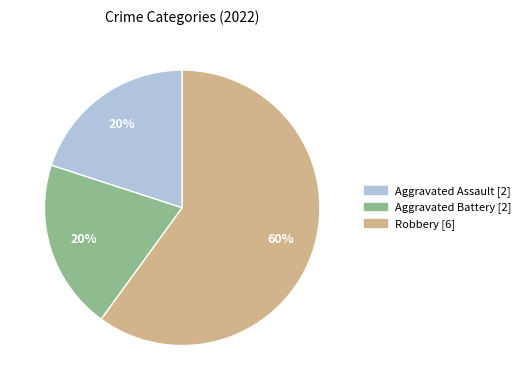

The Aggravated Assault slice represents 26% of the pie. True or false?

False